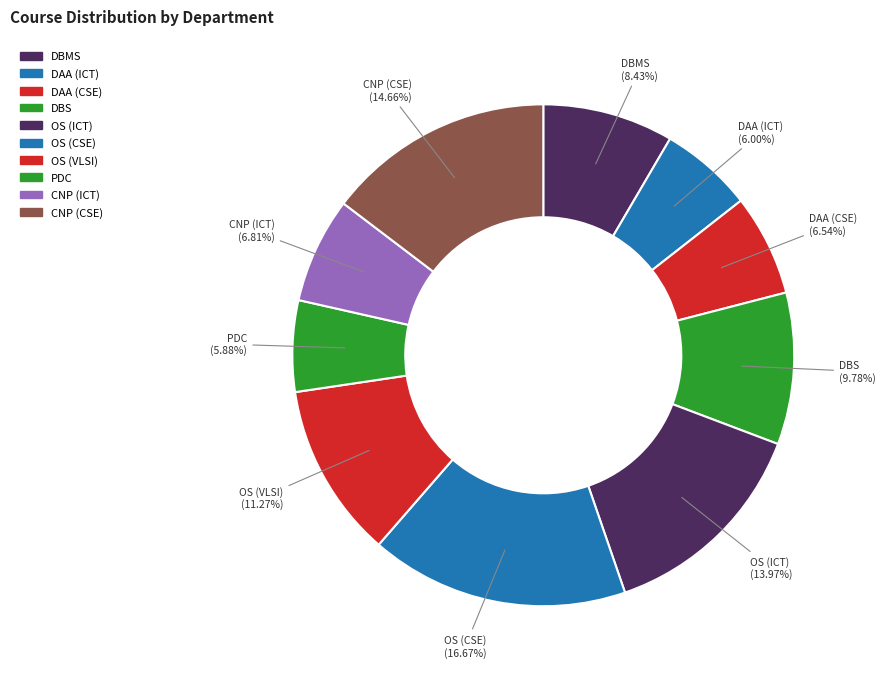

How many slices are in this pie chart?

10